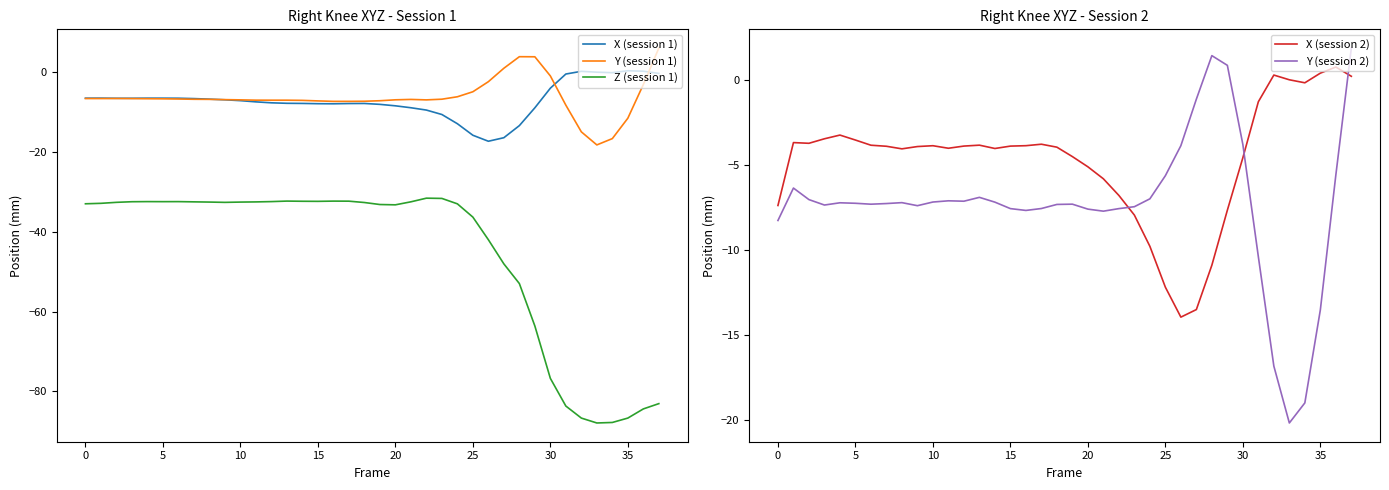

Is it true that Y (session 2) equals -7.2 at 5?

True